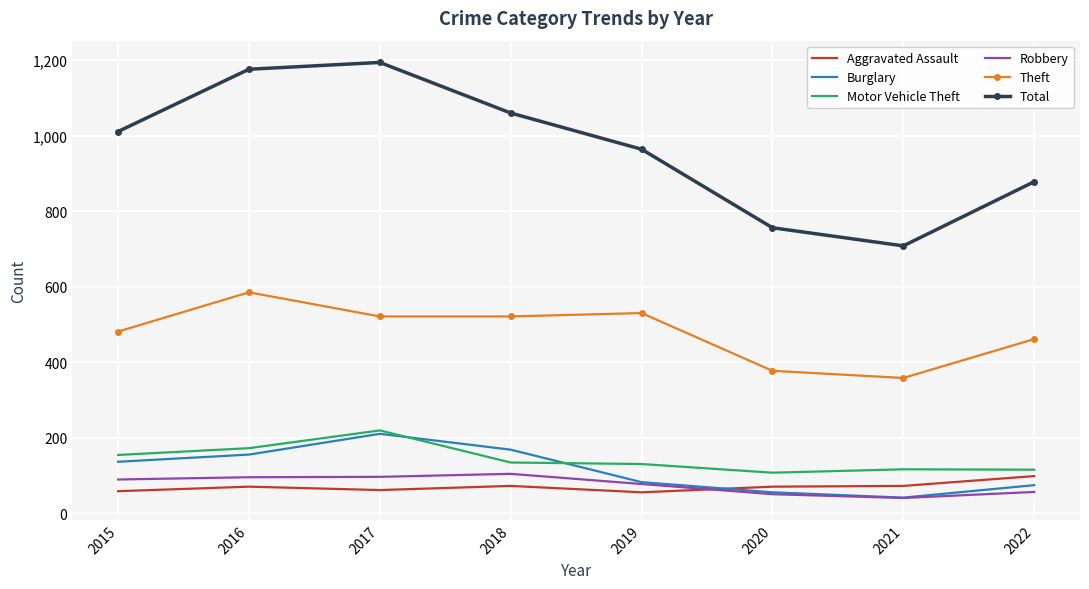

True or false: Aggravated Assault and Robbery cross at least once.

True